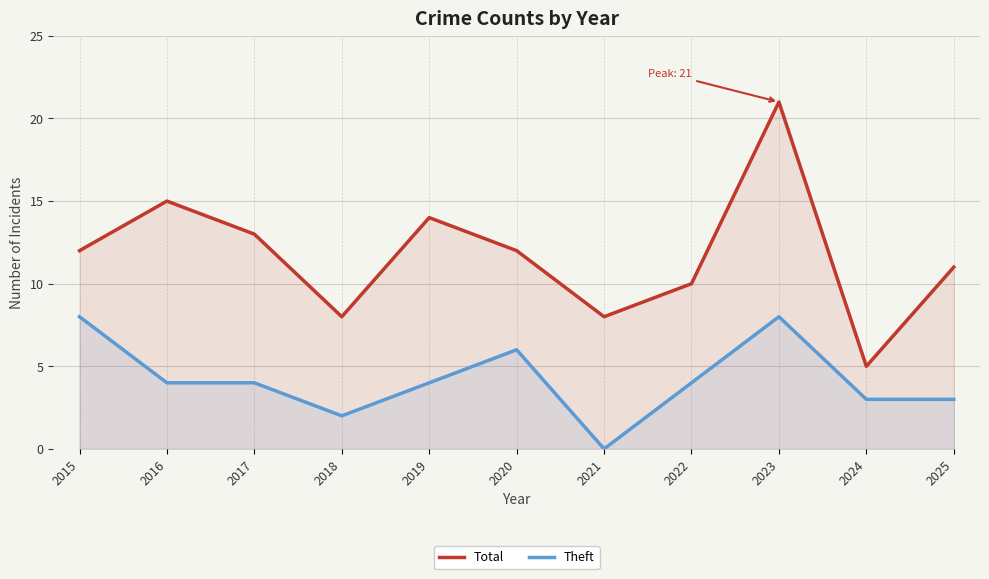

How many values in the Total series exceed 12?

4